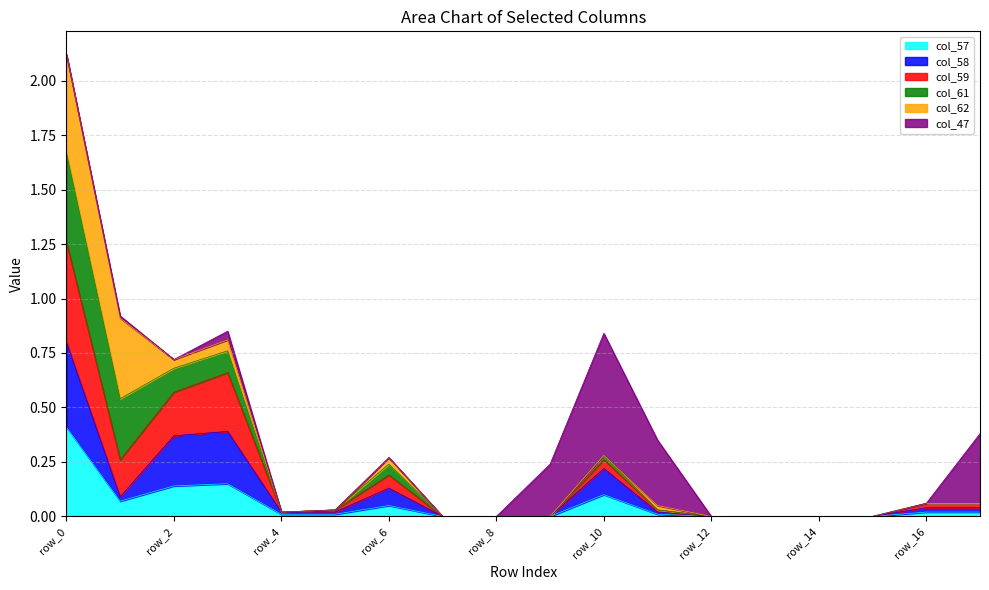

Where is the first local minimum for col_59?

row_1